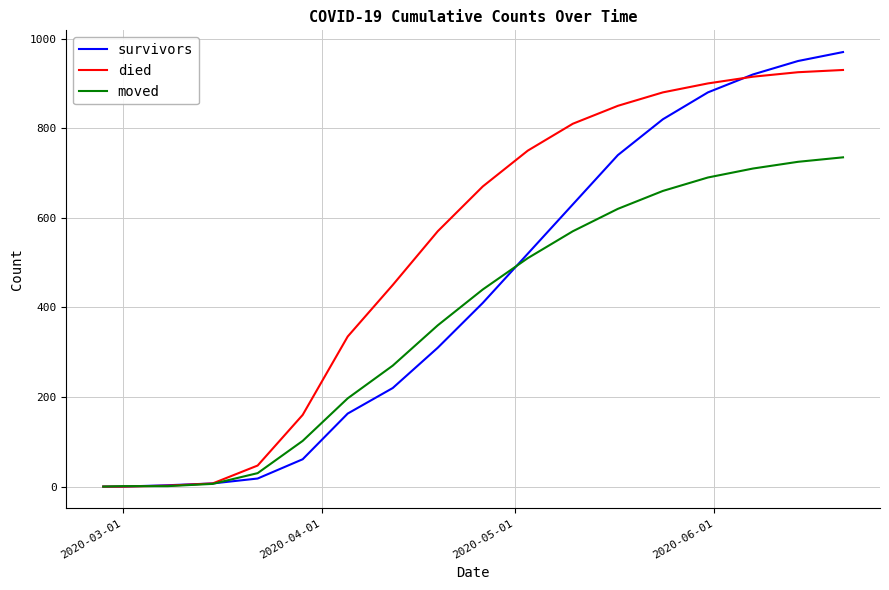

What is the sum of all survivors values?

7622